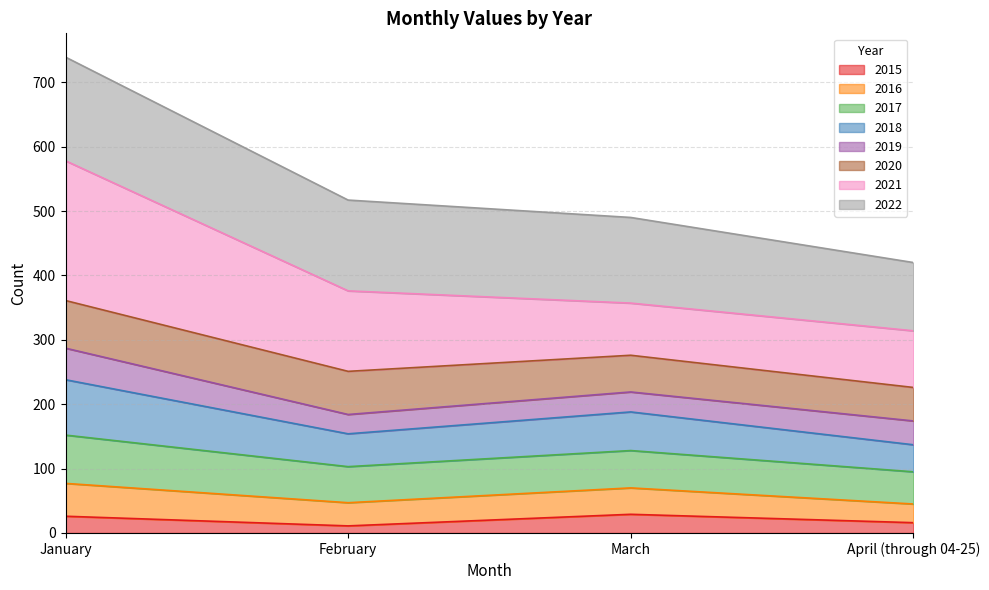

What is the label of the 4th point from the left?

April (through 04-25)